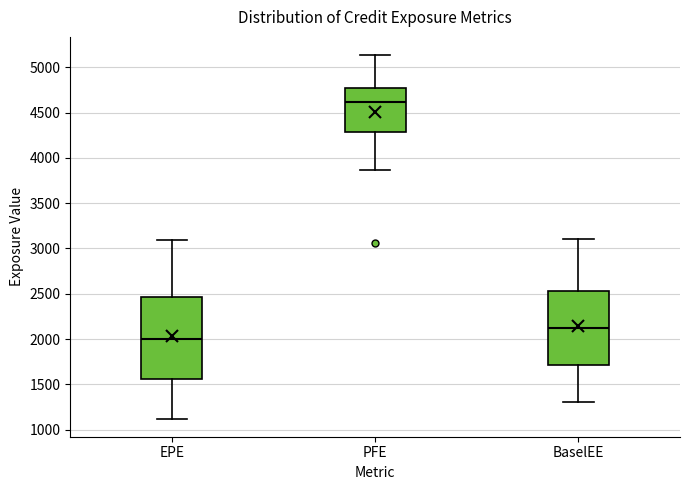

Which box has the highest median line?

PFE